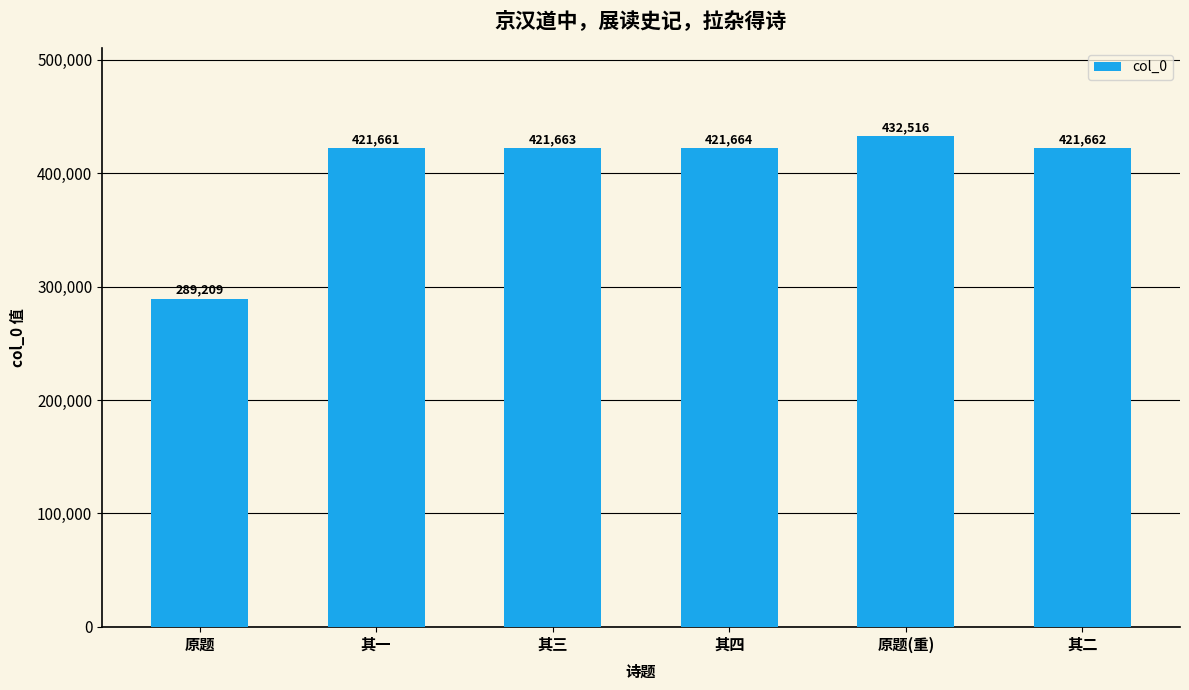

Approximately how many times larger is the value at 其四 compared to 其三?

1.0